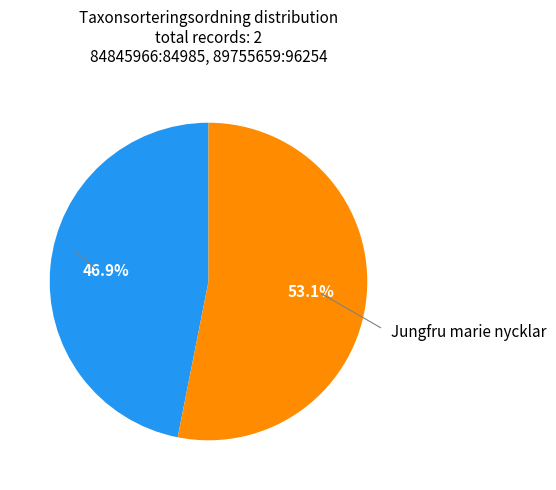

Is there a majority slice in this chart?

Yes